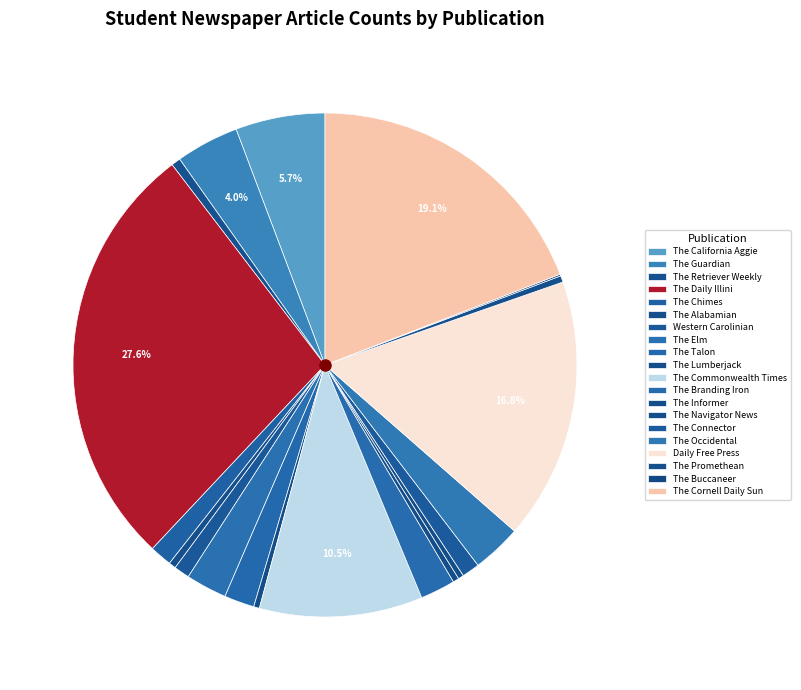

Which category has the smallest portion of the pie?

The Buccaneer